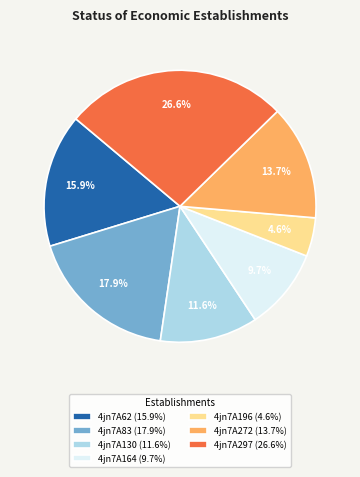

What is the largest slice in the pie chart?

4jn7A297